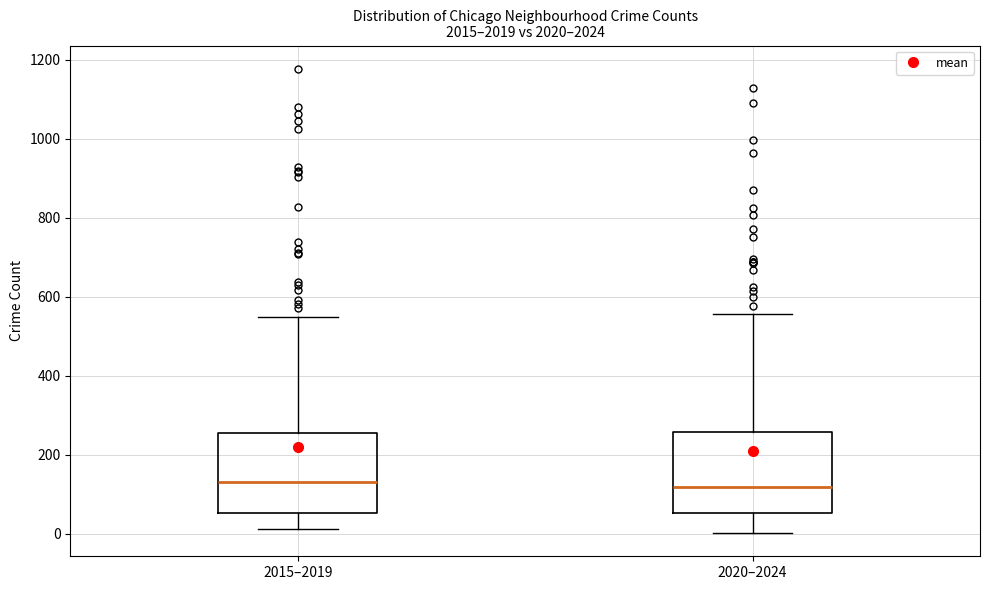

Where does the median line of the box for 2020–2024 sit on the y-axis? The values are not printed on the chart, so give them approximately, as read against the axis.

120